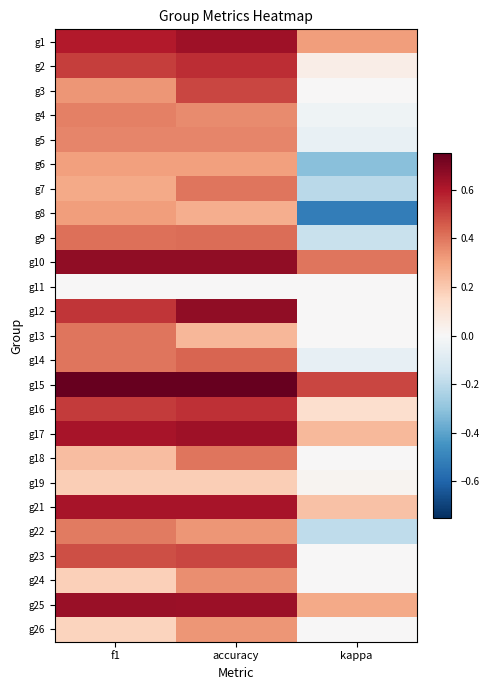

Between kappa and accuracy, which is larger?

accuracy